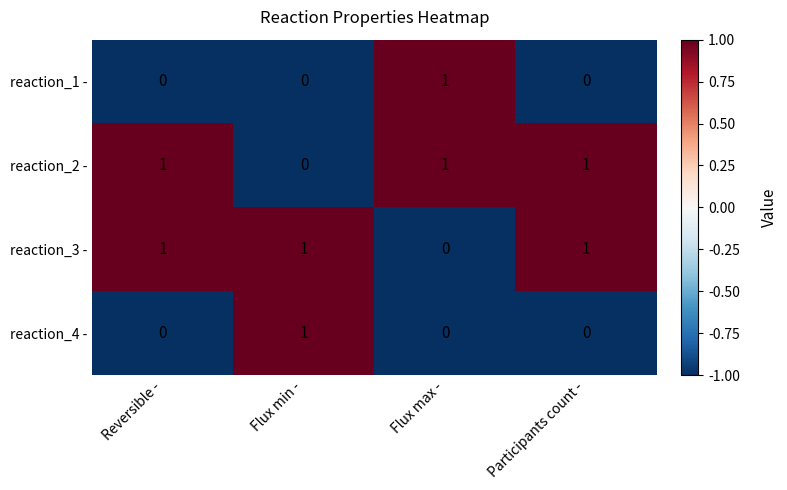

Is the value of reaction_4 - at Flux max - greater than the value of reaction_2 - at Reversible -?

No